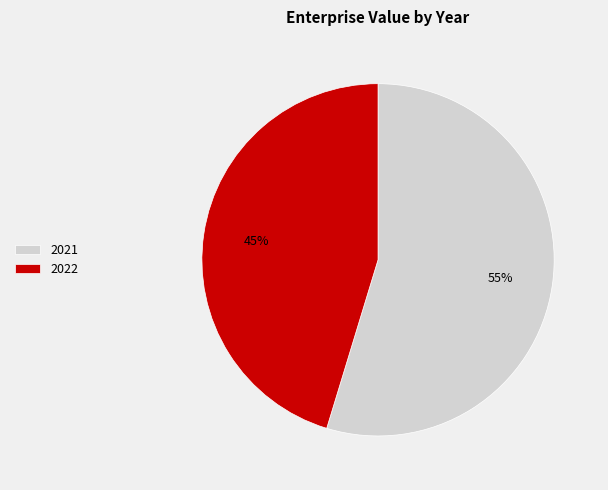

How many slices are in this pie chart?

2